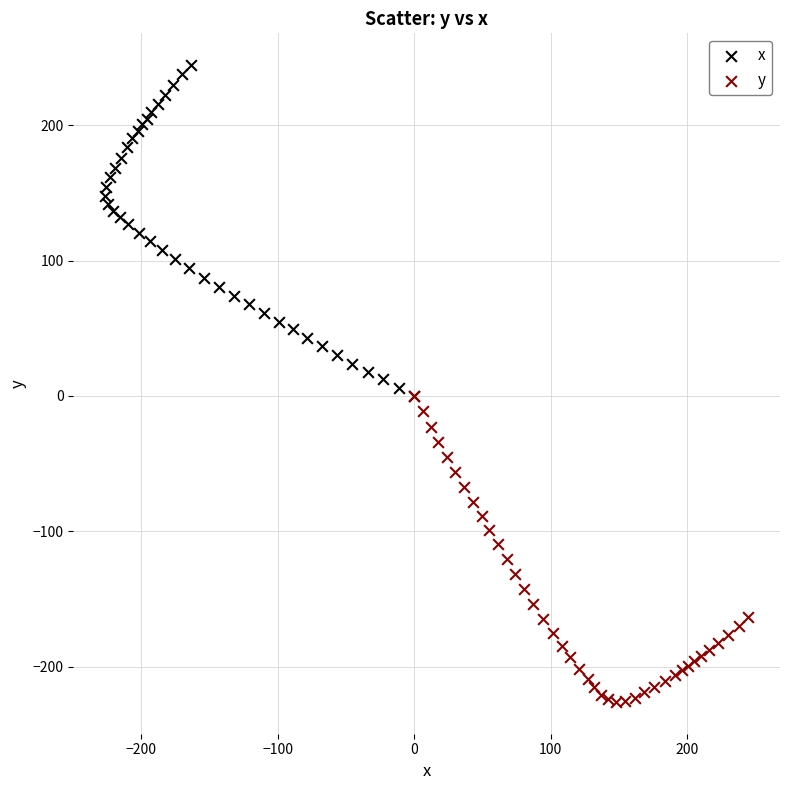

Which series reaches the minimum Y coordinate?

y